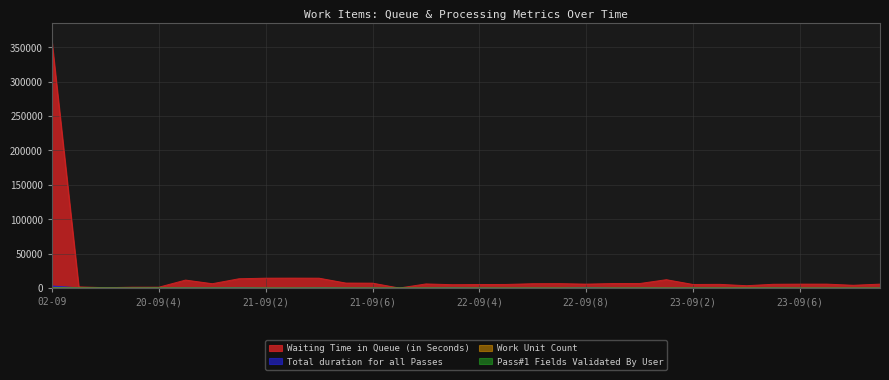

Which series changed the most between 22-09(9) and 23-09(9)?

Waiting Time in Queue (in Seconds)